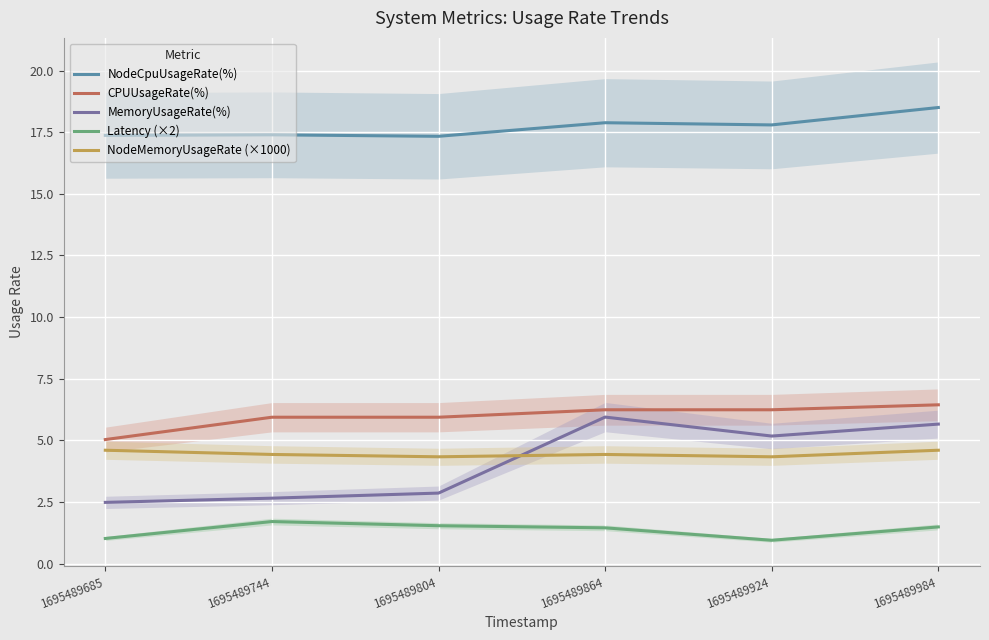

Reading left to right, extract all data points from this chart.

NodeCpuUsageRate(%): 1695489685=17.4	1695489744=17.4	1695489804=17.3	1695489864=17.9	1695489924=17.8	1695489984=18.5
CPUUsageRate(%): 1695489685=5.0	1695489744=5.9	1695489804=5.9	1695489864=6.2	1695489924=6.2	1695489984=6.4
MemoryUsageRate(%): 1695489685=2.5	1695489744=2.7	1695489804=2.9	1695489864=5.9	1695489924=5.2	1695489984=5.7
Latency (×2): 1695489685=1.0	1695489744=1.7	1695489804=1.5	1695489864=1.5	1695489924=0.9	1695489984=1.5
NodeMemoryUsageRate (×1000): 1695489685=4.6	1695489744=4.4	1695489804=4.3	1695489864=4.4	1695489924=4.3	1695489984=4.6